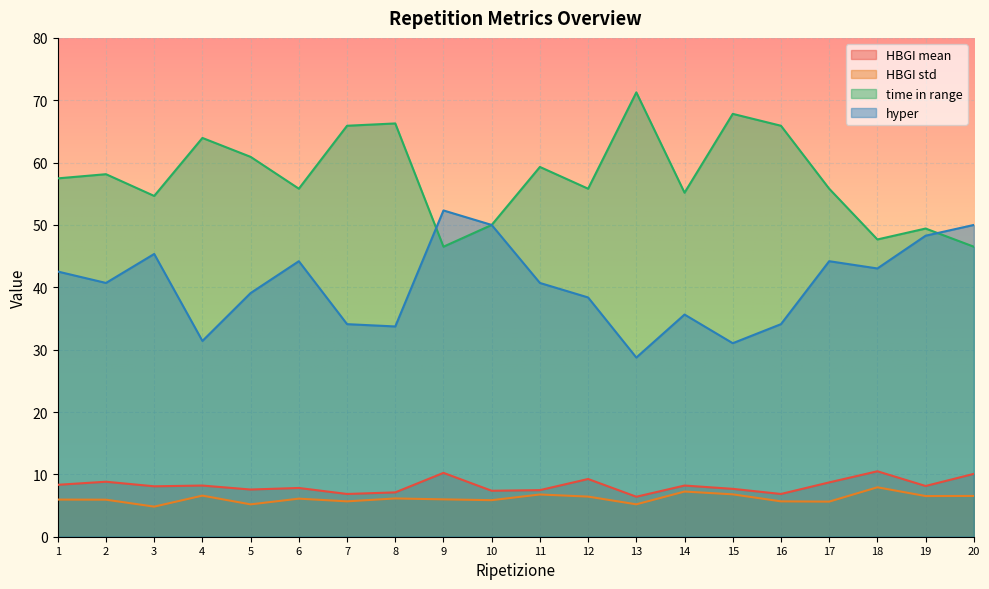

The value of HBGI mean at 3 is 4.2. True or false?

False